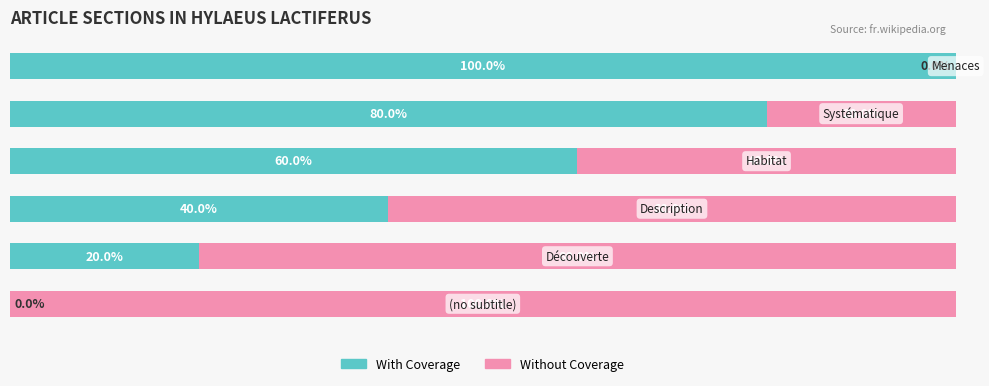

Which series has the largest range (max minus min)?

With Coverage